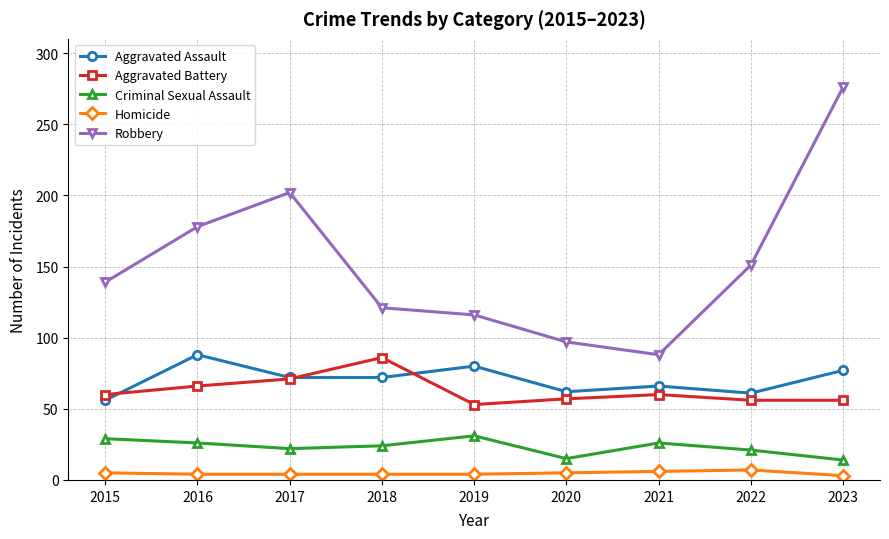

True or false: Aggravated Assault and Criminal Sexual Assault intersect in this chart.

False